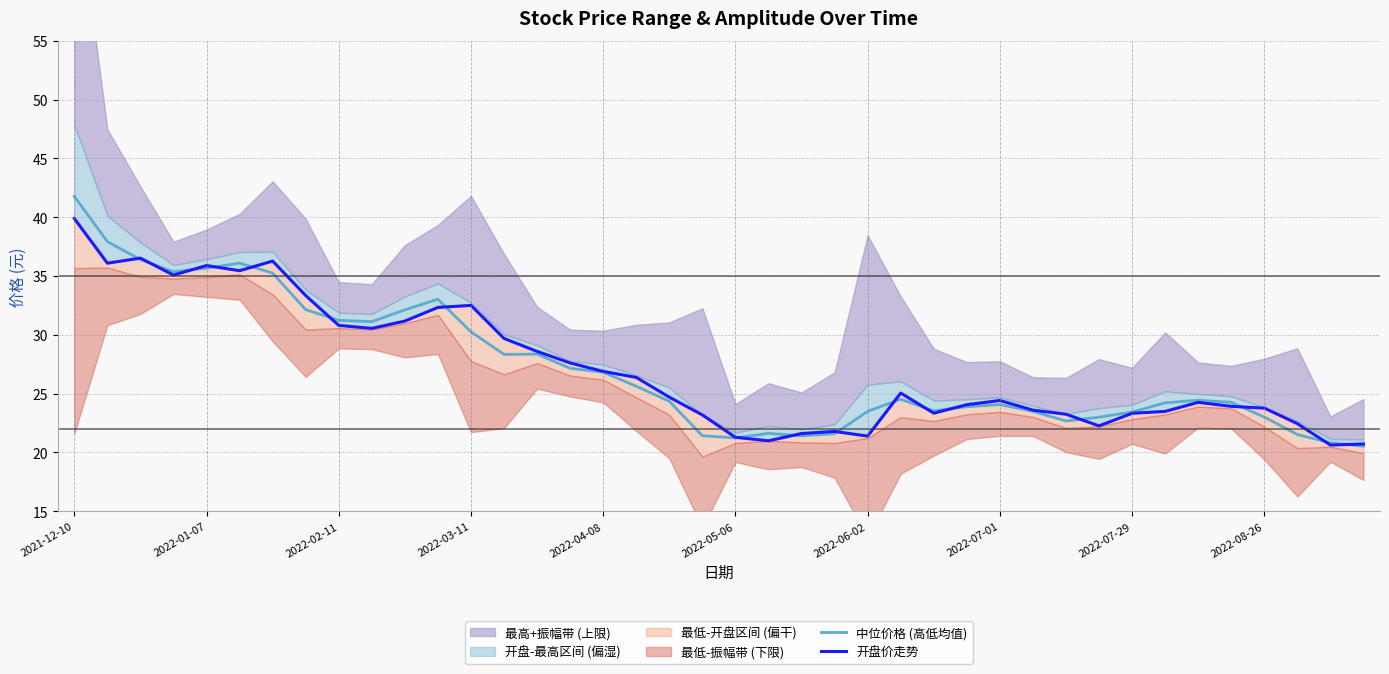

True or false: 中位价格 (高低均值) and 开盘价走势 cross at least once.

True